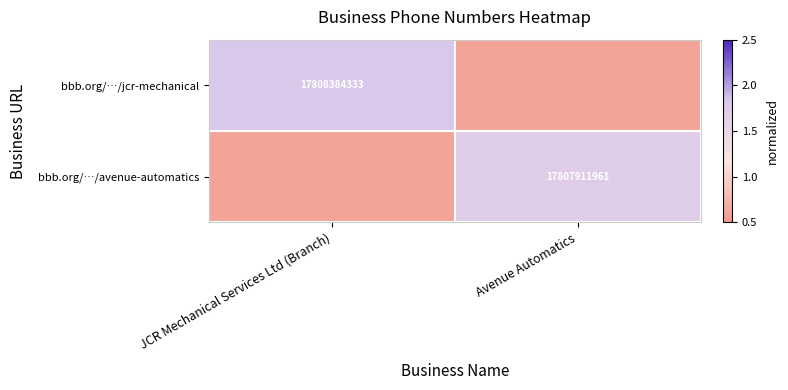

What is the maximum value shown in the chart?

1.8